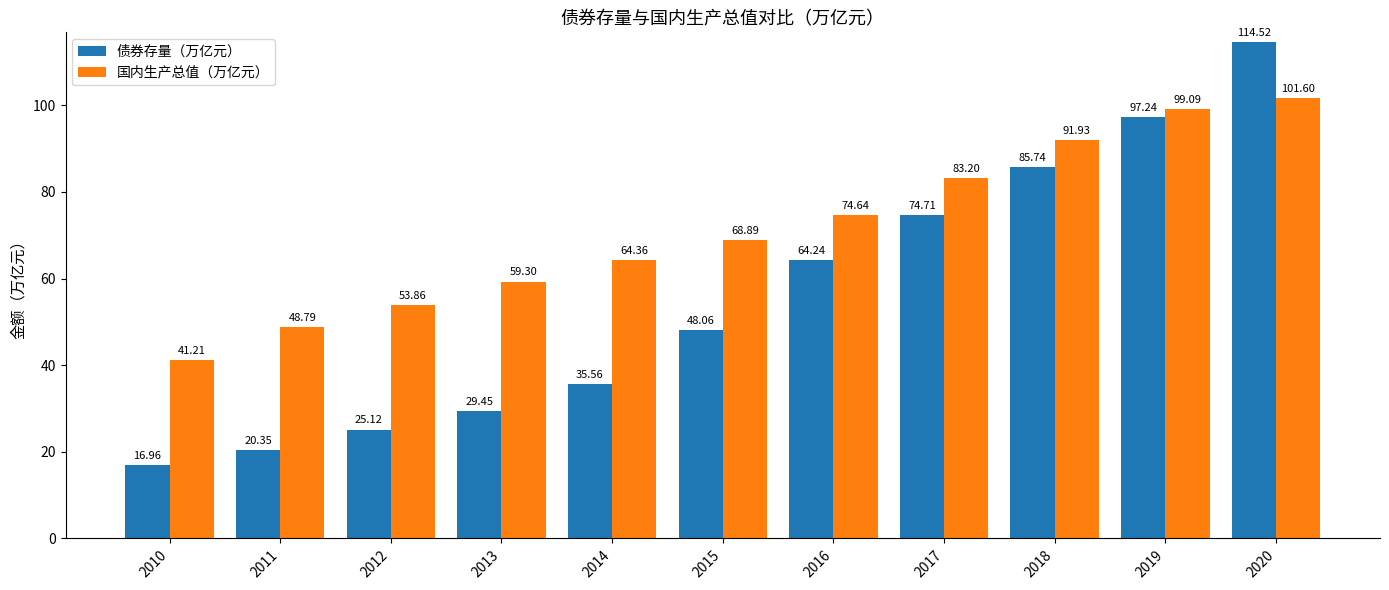

At which label is 债券存量（万亿元） closest to 65?

2016